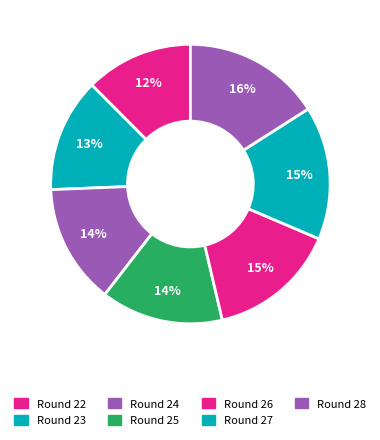

The Round 28 slice represents 16% of the pie. True or false?

True